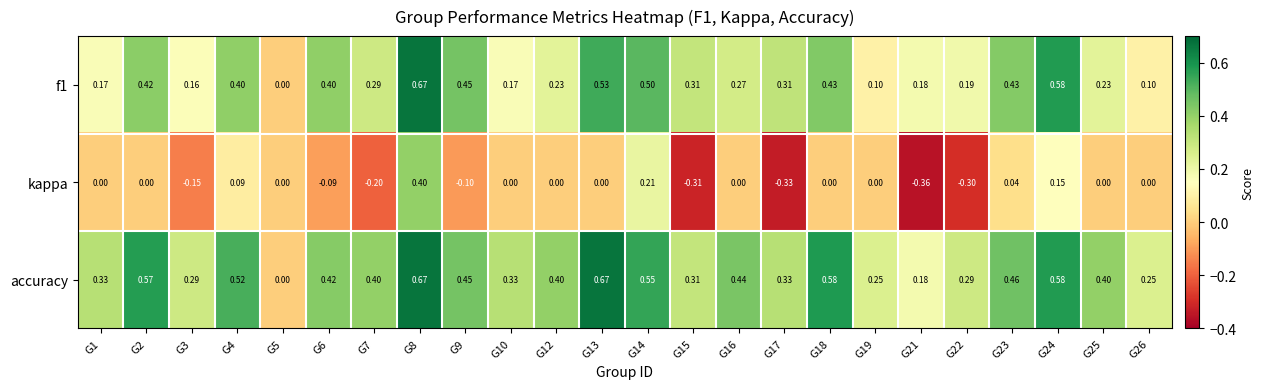

Which series has the largest range (max minus min)?

kappa